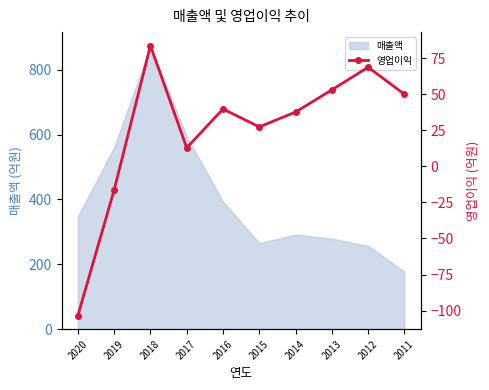

The 매출액 series shows 452.6 at 2014. True or false?

False